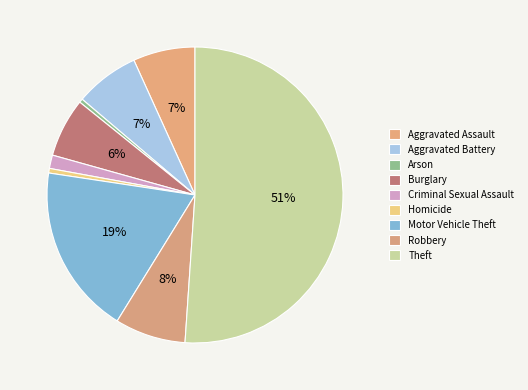

How many slices are in this pie chart?

9